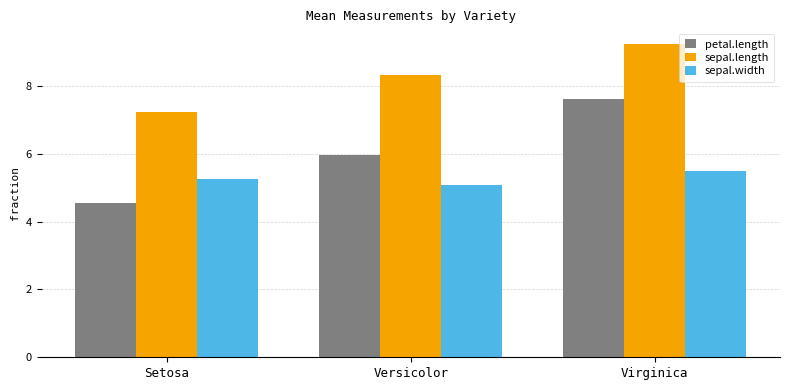

Count the number of data series in this chart.

3